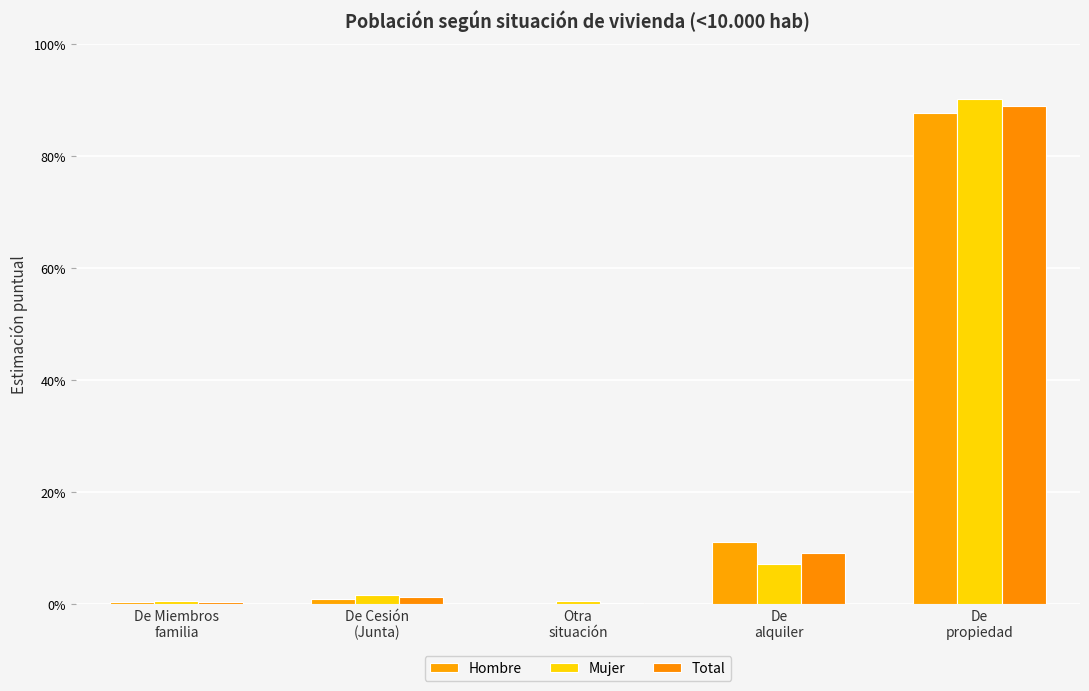

What are all the series names shown in the legend?

Hombre, Mujer, Total